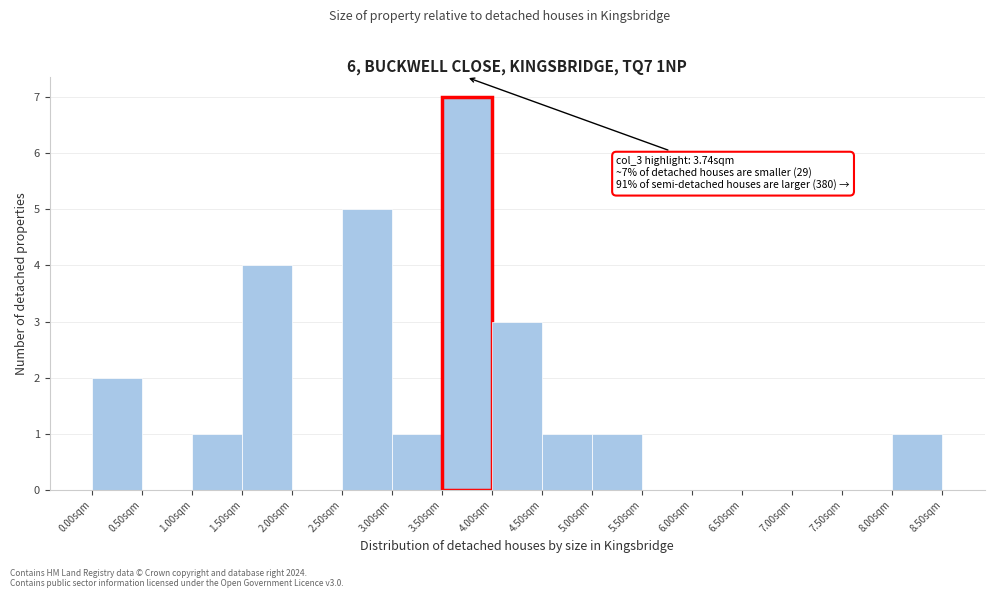

Over which range of the x-axis is the bar tallest?

3.5 to 4.0